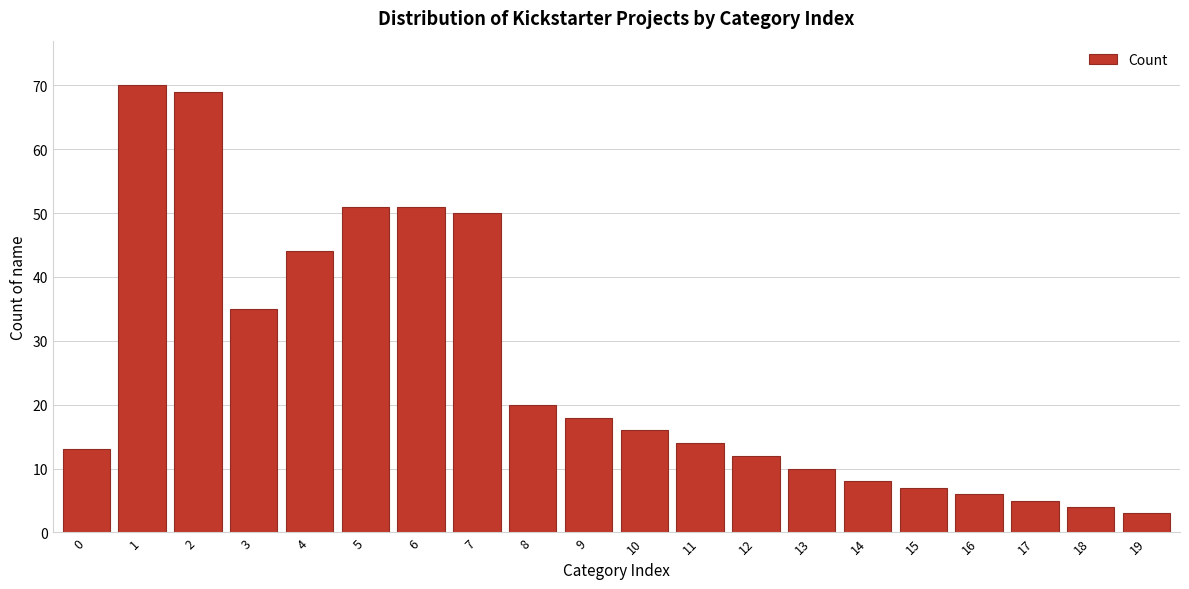

Reading left to right, transcribe all the data shown in this chart.

13	70	69	35	44	51	51	50	20	18	16	14	12	10	8	7	6	5	4	3